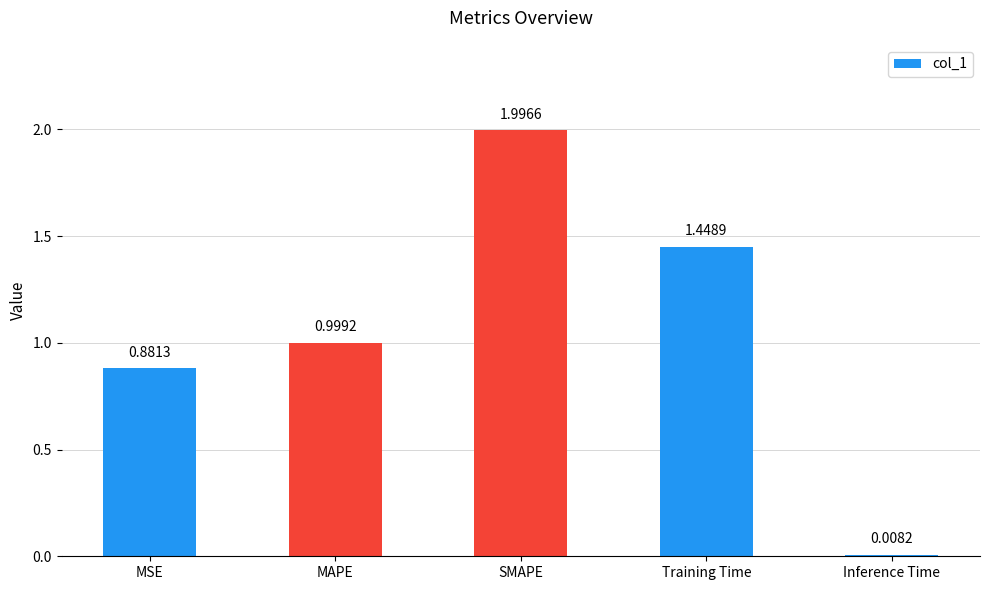

List the labels in order of value, smallest first.

Inference Time, MSE, MAPE, Training Time, SMAPE